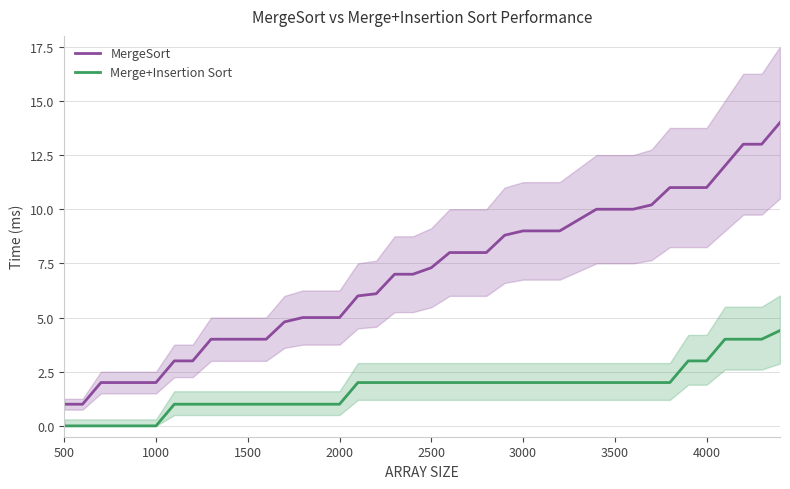

True or false: MergeSort and Merge+Insertion Sort intersect in this chart.

False